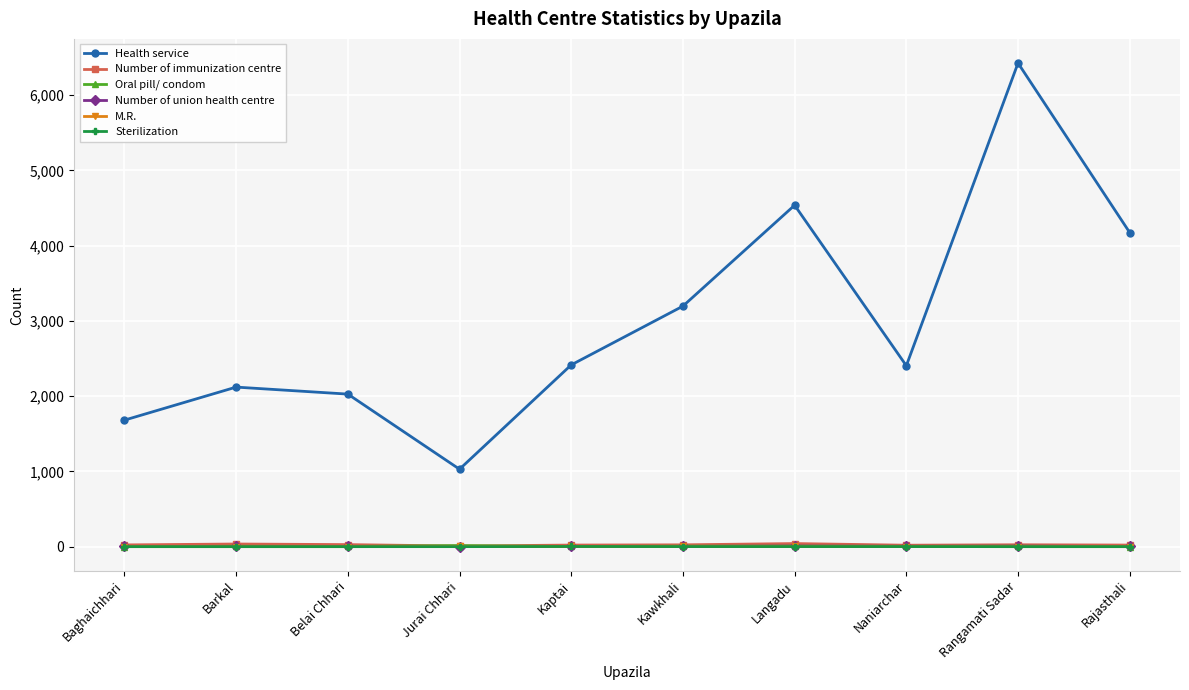

The value of M.R. at Kaptai is 2. True or false?

True